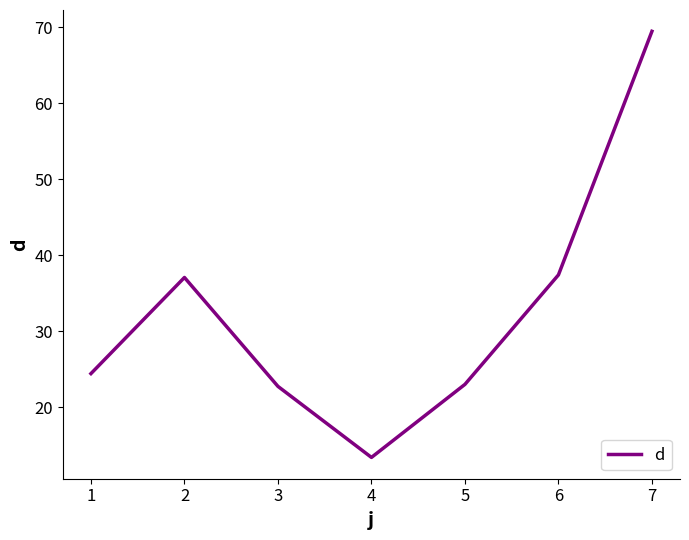

Count the number of values greater than 24.

4